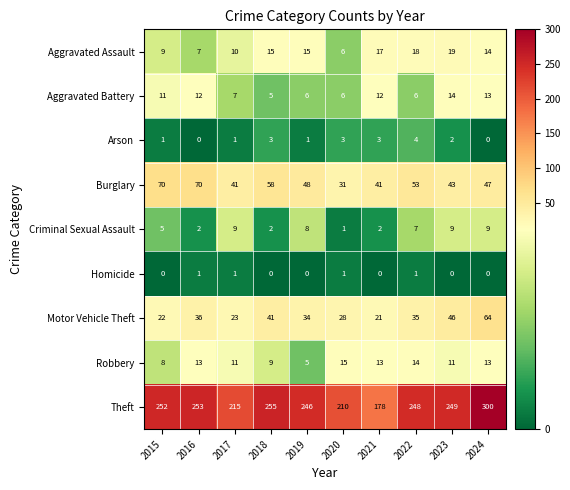

What is the difference between the second highest and minimum values in the Burglary series?

39